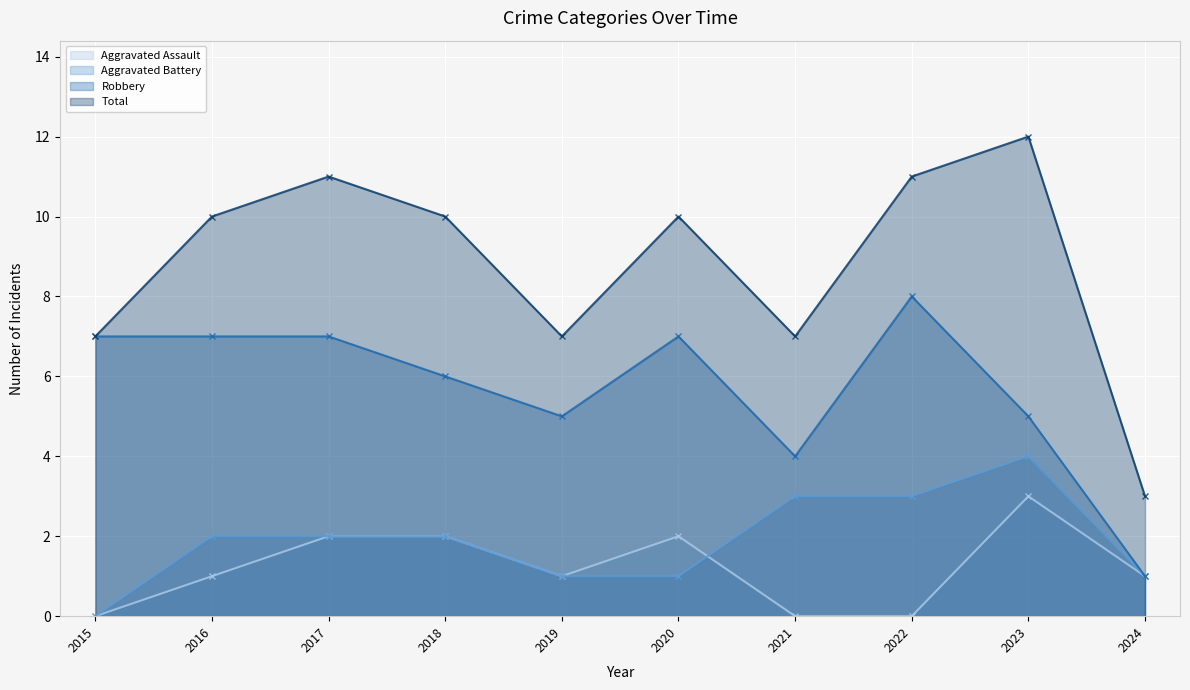

What is the difference between the maximum and minimum values in the Aggravated Battery series?

4